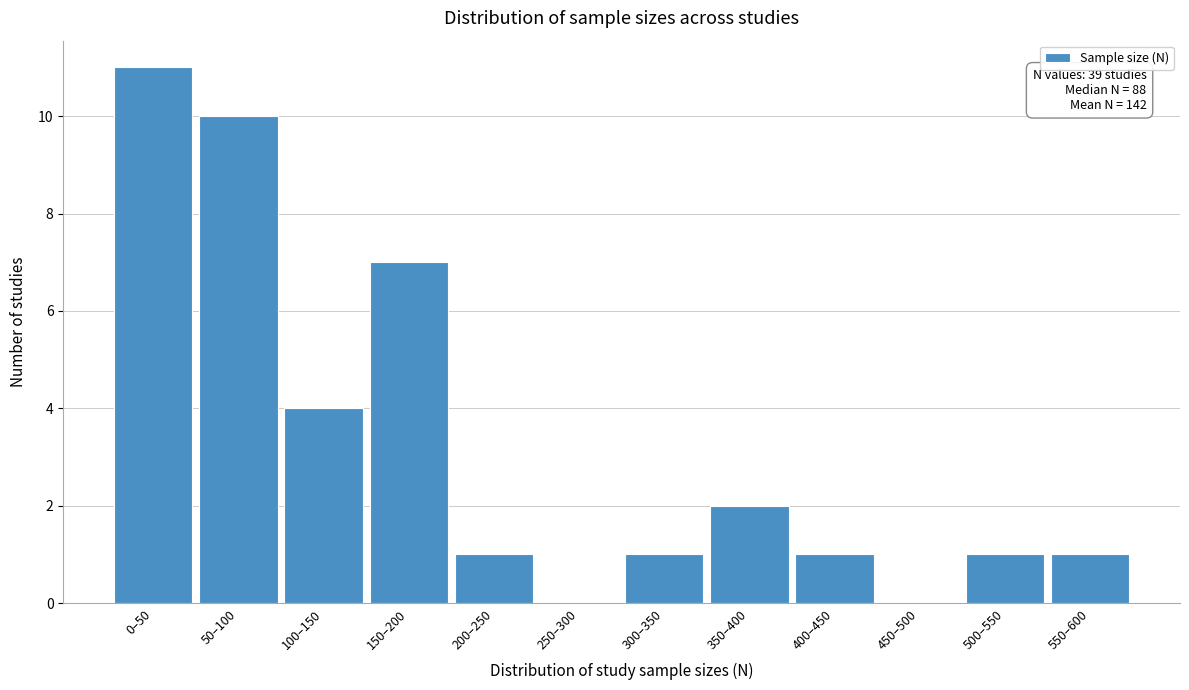

Reading left to right, extract all data points from this chart.

0–50=11	50–100=10	100–150=4	150–200=7	200–250=1	250–300=0	300–350=1	350–400=2	400–450=1	450–500=0	500–550=1	550–600=1